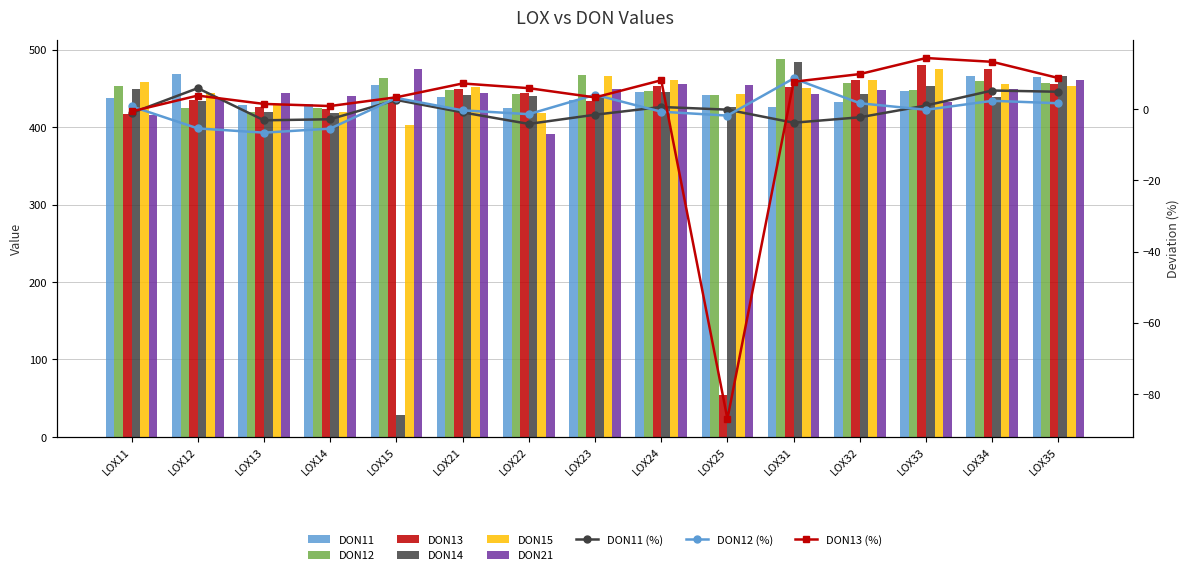

Reading left to right, list all the values displayed in this chart.

DON11: LOX11=437.8	LOX12=468.7	LOX13=428.7	LOX14=430.1	LOX15=454.1	LOX21=438.6	LOX22=424.3	LOX23=435.7	LOX24=445.3	LOX25=442.0	LOX31=425.8	LOX32=432.5	LOX33=447.2	LOX34=465.8	LOX35=464.2
DON12: LOX11=453.0	LOX12=425.1	LOX13=419.8	LOX14=424.9	LOX15=463.6	LOX21=447.9	LOX22=443.1	LOX23=467.6	LOX24=446.2	LOX25=441.3	LOX31=488.2	LOX32=456.9	LOX33=448.6	LOX34=460.0	LOX35=456.9
DON13: LOX11=416.9	LOX12=435.6	LOX13=425.7	LOX14=423.2	LOX15=433.6	LOX21=449.8	LOX22=444.3	LOX23=433.4	LOX24=453.6	LOX25=54.7	LOX31=451.9	LOX32=460.9	LOX33=479.8	LOX34=475.3	LOX35=456.2
DON14: LOX11=449.1	LOX12=433.3	LOX13=419.1	LOX14=417.8	LOX15=28.1	LOX21=441.1	LOX22=440.8	LOX23=439.4	LOX24=445.4	LOX25=426.5	LOX31=484.3	LOX32=443.4	LOX33=453.2	LOX34=439.6	LOX35=465.6
DON15: LOX11=458.4	LOX12=443.9	LOX13=429.9	LOX14=419.2	LOX15=402.5	LOX21=452.4	LOX22=418.3	LOX23=466.5	LOX24=460.3	LOX25=443.1	LOX31=450.5	LOX32=460.9	LOX33=475.3	LOX34=455.9	LOX35=453.5
DON21: LOX11=415.2	LOX12=437.6	LOX13=444.7	LOX14=440.1	LOX15=474.6	LOX21=443.9	LOX22=391.6	LOX23=449.2	LOX24=455.7	LOX25=454.9	LOX31=442.8	LOX32=447.5	LOX33=433.2	LOX34=449.1	LOX35=460.8